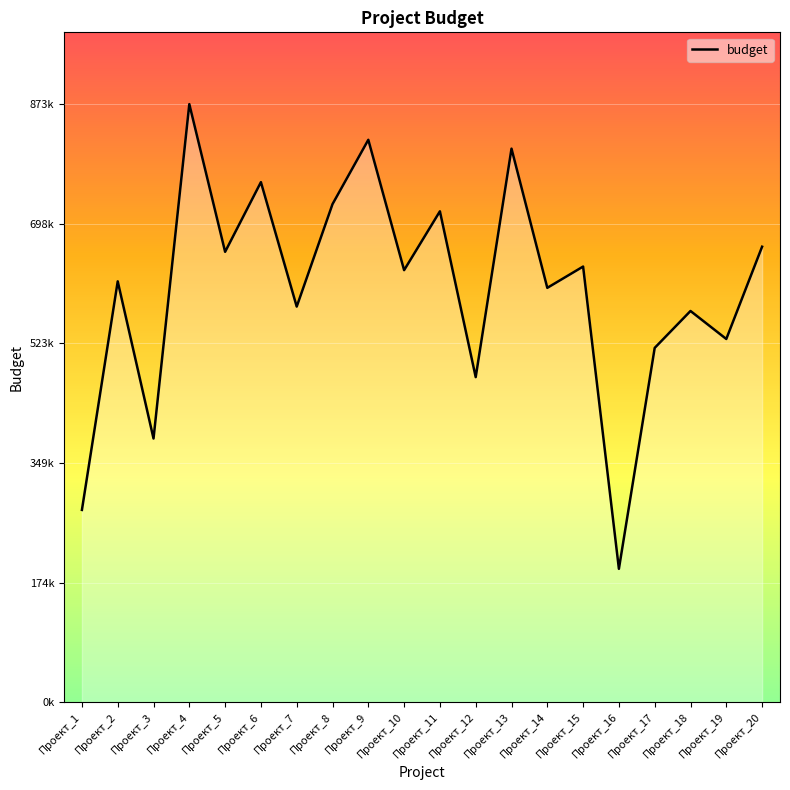

What is the value of the 8th point from the left?

727086